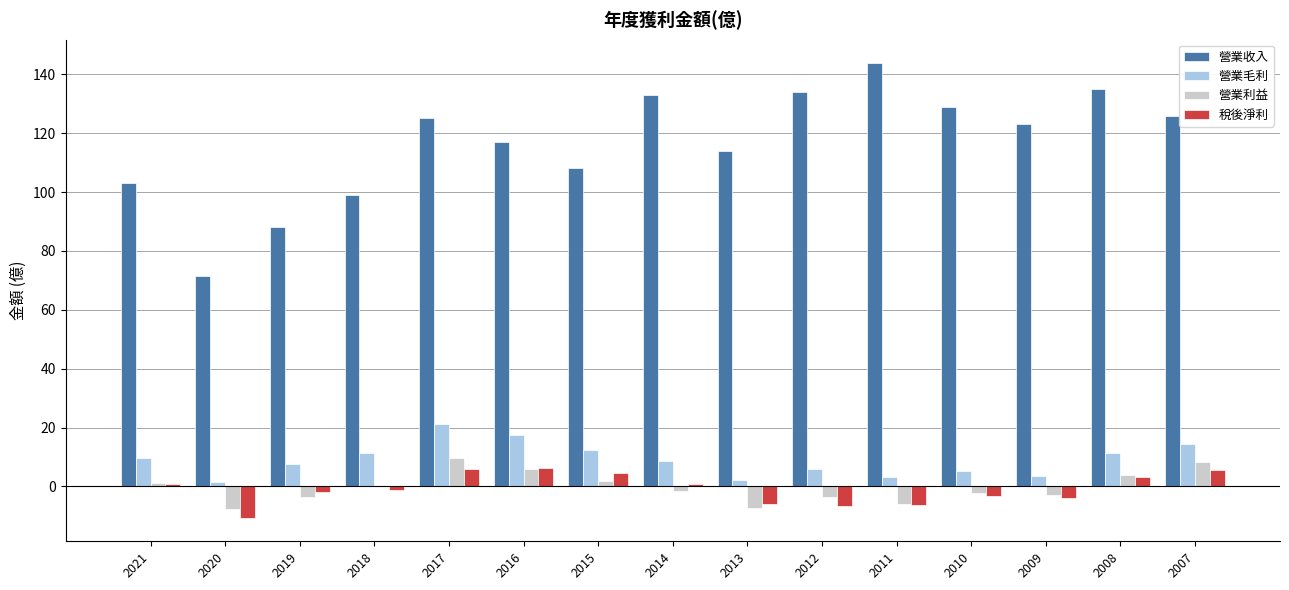

The 營業利益 series shows -3.8 at 2012. True or false?

True